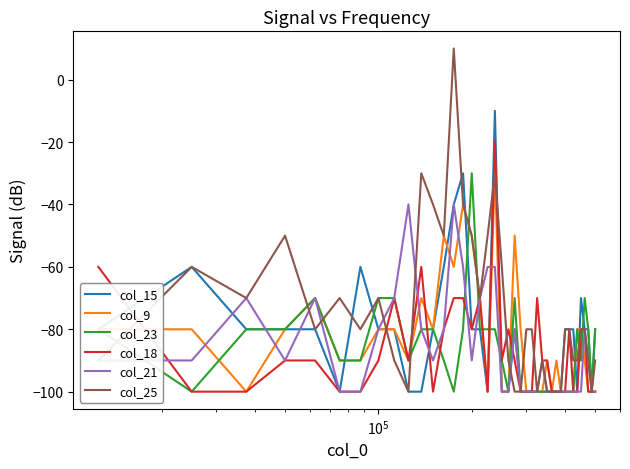

Reading right to left, list all the values displayed in this chart.

col_15: -80.0	-100.0	-80.0	-80.0	-70.0	-100.0	-80.0	-80.0	-80.0	-100.0	-100.0	-100.0	-100.0	-100.0	-100.0	-100.0	-100.0	-100.0	-80.0	-100.0	-100.0	-10.0	-100.0	-80.0	-80.0	-30.0	-40.0	-60.0	-80.0	-100.0	-100.0	-80.0	-80.0	-60.0	-100.0	-80.0	-80.0	-80.0	-60.0	-80.0
col_9: -100.0	-100.0	-100.0	-90.0	-80.0	-80.0	-100.0	-100.0	-100.0	-100.0	-90.0	-100.0	-90.0	-100.0	-100.0	-100.0	-100.0	-80.0	-50.0	-100.0	-100.0	-30.0	-100.0	-70.0	-50.0	-40.0	-60.0	-50.0	-80.0	-70.0	-90.0	-80.0	-80.0	-90.0	-90.0	-70.0	-80.0	-100.0	-80.0	-80.0
col_23: -80.0	-100.0	-80.0	-70.0	-90.0	-80.0	-100.0	-100.0	-100.0	-100.0	-100.0	-100.0	-100.0	-100.0	-100.0	-100.0	-100.0	-100.0	-70.0	-100.0	-90.0	-80.0	-80.0	-80.0	-30.0	-80.0	-100.0	-90.0	-80.0	-80.0	-90.0	-70.0	-70.0	-90.0	-90.0	-70.0	-80.0	-80.0	-100.0	-80.0
col_18: -100.0	-100.0	-100.0	-80.0	-80.0	-100.0	-100.0	-80.0	-100.0	-100.0	-100.0	-100.0	-90.0	-90.0	-70.0	-100.0	-100.0	-100.0	-90.0	-80.0	-90.0	-20.0	-100.0	-70.0	-80.0	-70.0	-70.0	-80.0	-100.0	-60.0	-90.0	-70.0	-90.0	-100.0	-100.0	-90.0	-90.0	-100.0	-100.0	-60.0
col_21: -100.0	-100.0	-90.0	-80.0	-100.0	-100.0	-100.0	-100.0	-100.0	-100.0	-100.0	-100.0	-100.0	-90.0	-100.0	-100.0	-100.0	-100.0	-80.0	-100.0	-100.0	-60.0	-60.0	-70.0	-90.0	-60.0	-40.0	-80.0	-90.0	-80.0	-40.0	-70.0	-80.0	-100.0	-100.0	-70.0	-90.0	-70.0	-90.0	-90.0
col_25: -90.0	-100.0	-90.0	-80.0	-80.0	-90.0	-90.0	-80.0	-80.0	-100.0	-100.0	-100.0	-100.0	-90.0	-100.0	-80.0	-80.0	-100.0	-100.0	-90.0	-60.0	-30.0	-50.0	-70.0	-50.0	-40.0	10.0	-50.0	-40.0	-30.0	-100.0	-90.0	-70.0	-80.0	-70.0	-80.0	-50.0	-70.0	-60.0	-90.0